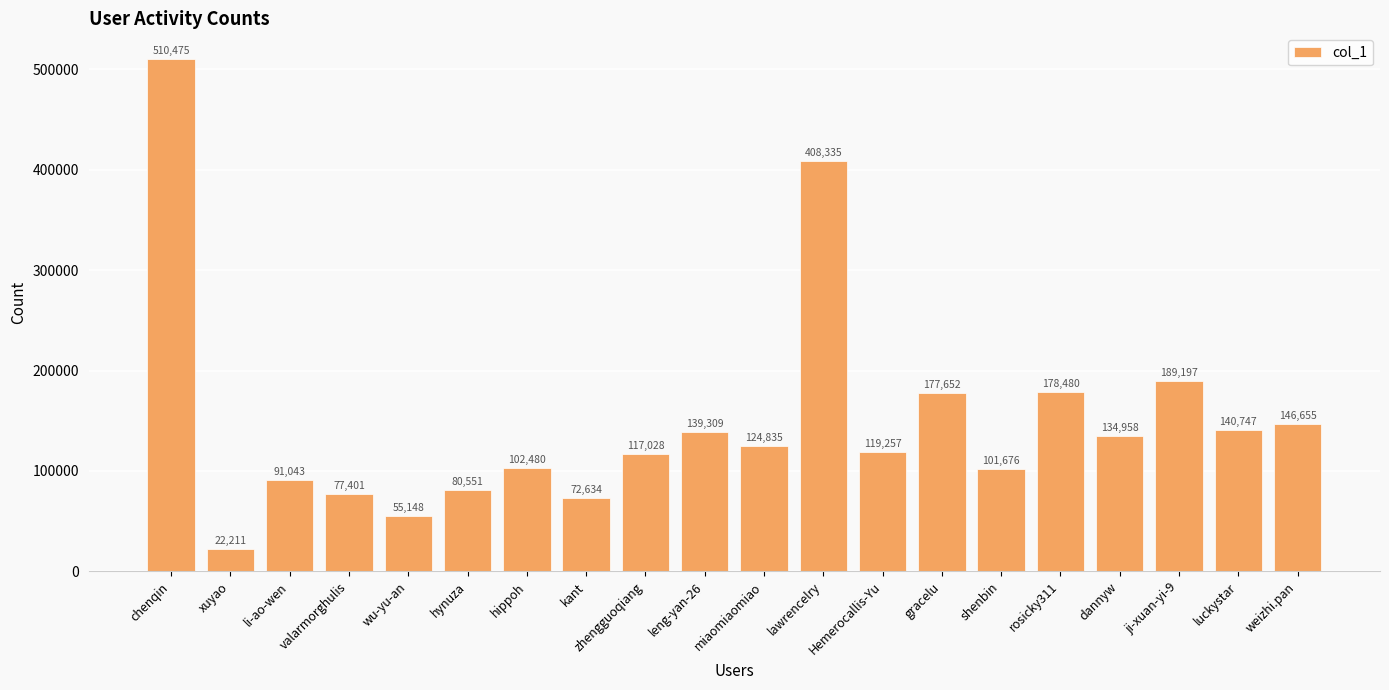

At which label is the value closest to 266343?

ji-xuan-yi-9